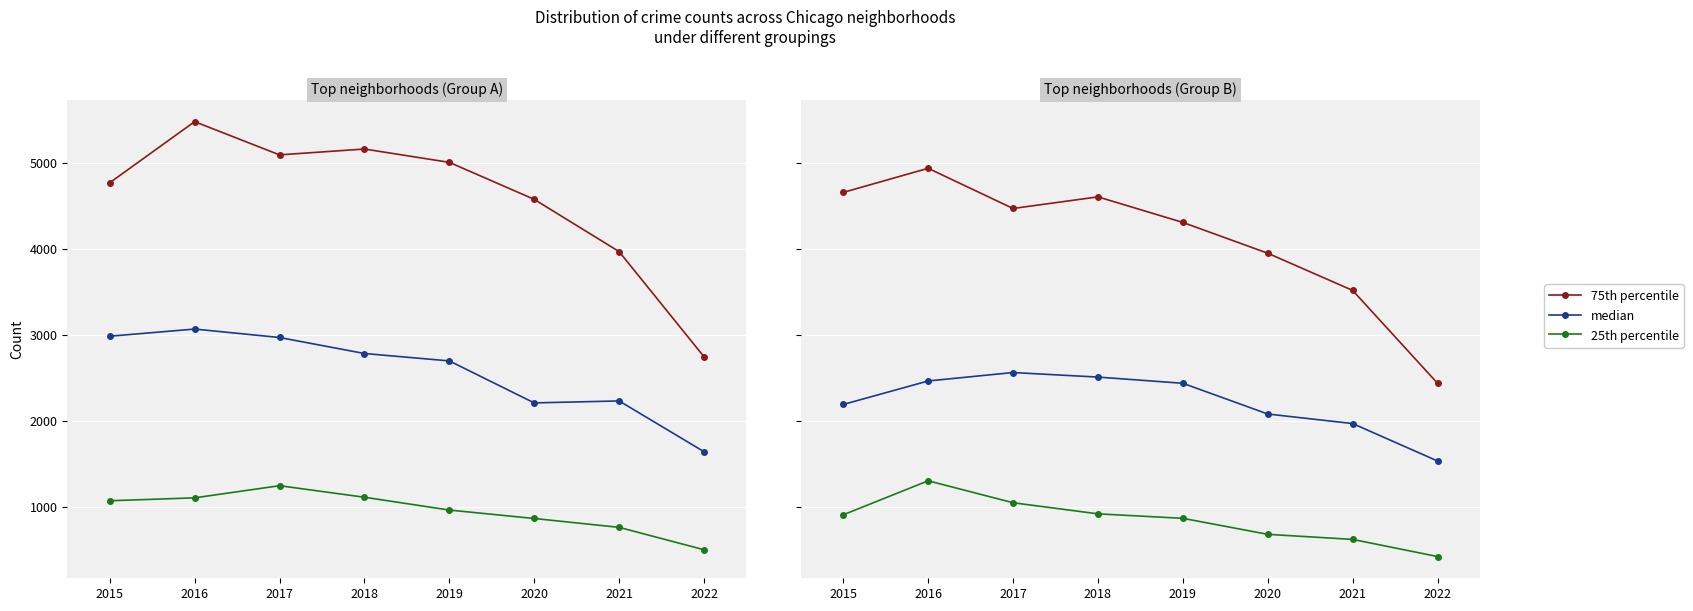

What is the sum of the 75th percentile values at 2022 and 2019?

6751